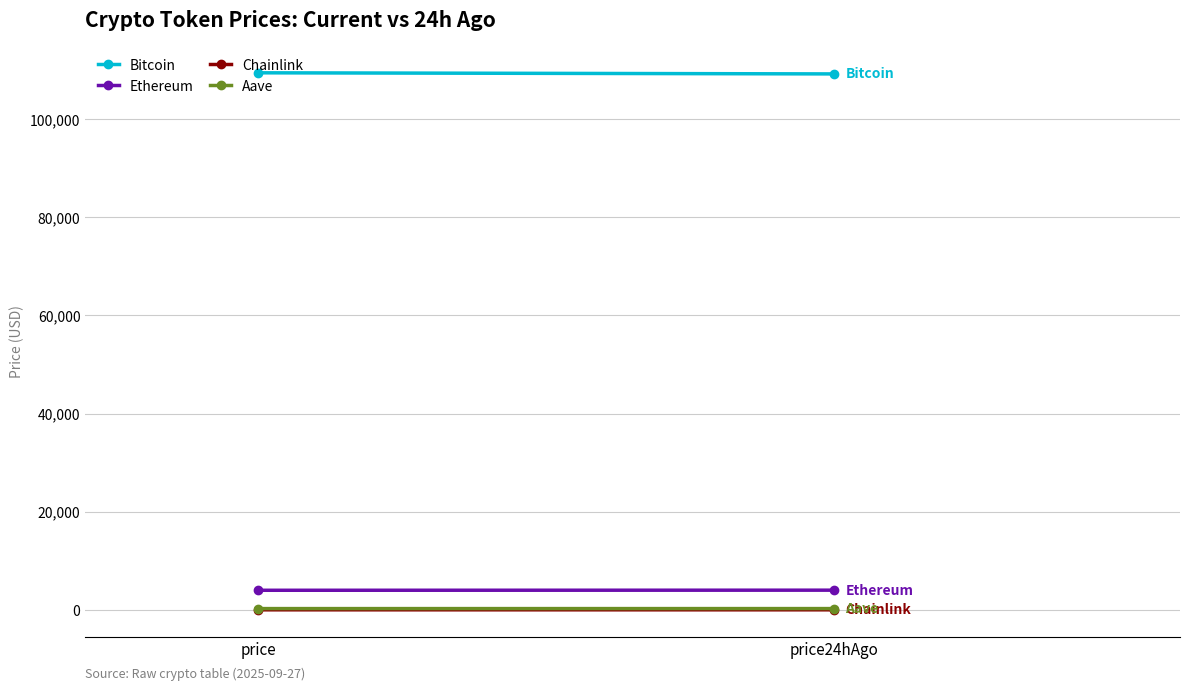

Which series changed the most between price and price24hAgo?

Bitcoin